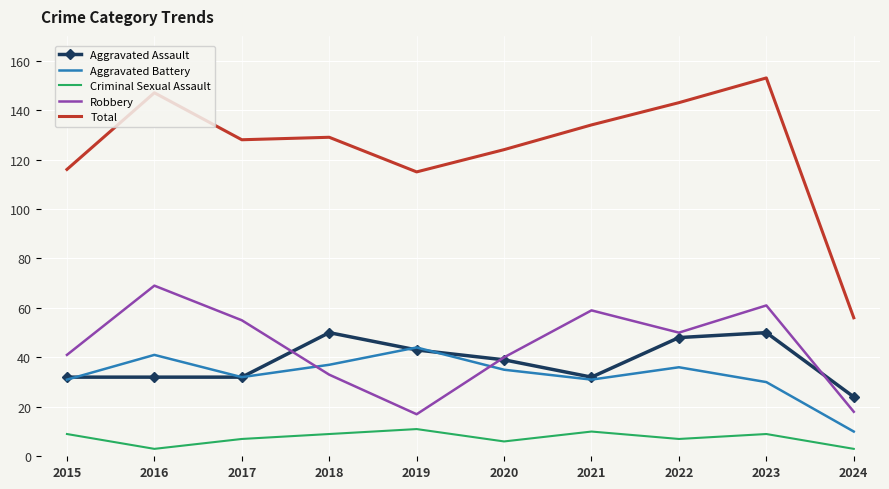

What is the maximum value for Total?

153